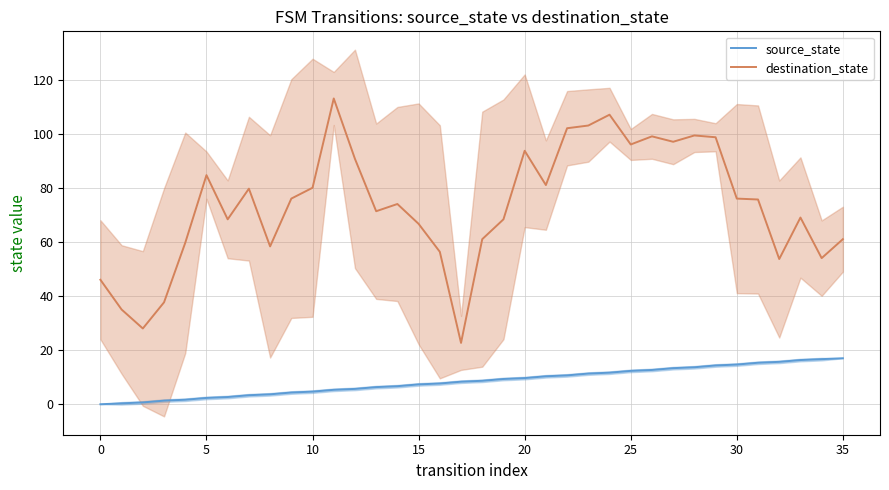

What is the sum of the source_state values at 12 and 13?

12.0